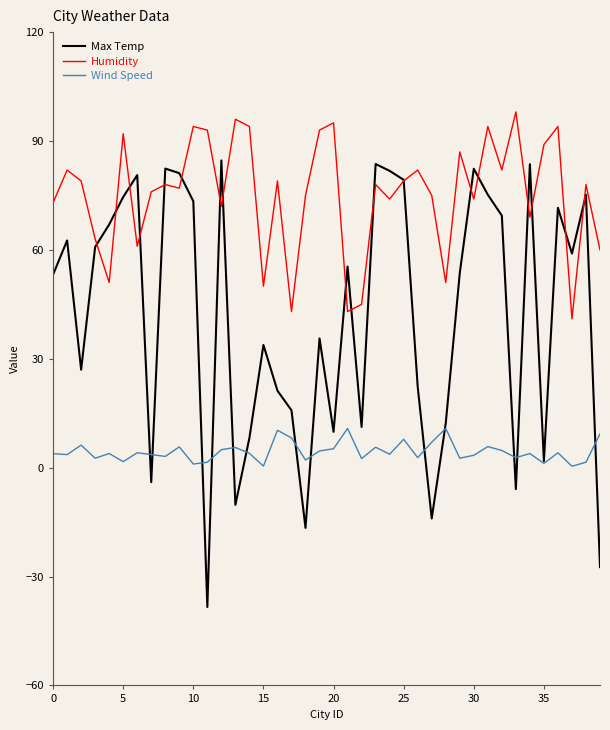

Rank the series by their maximum value, from lowest to highest.

Wind Speed, Max Temp, Humidity